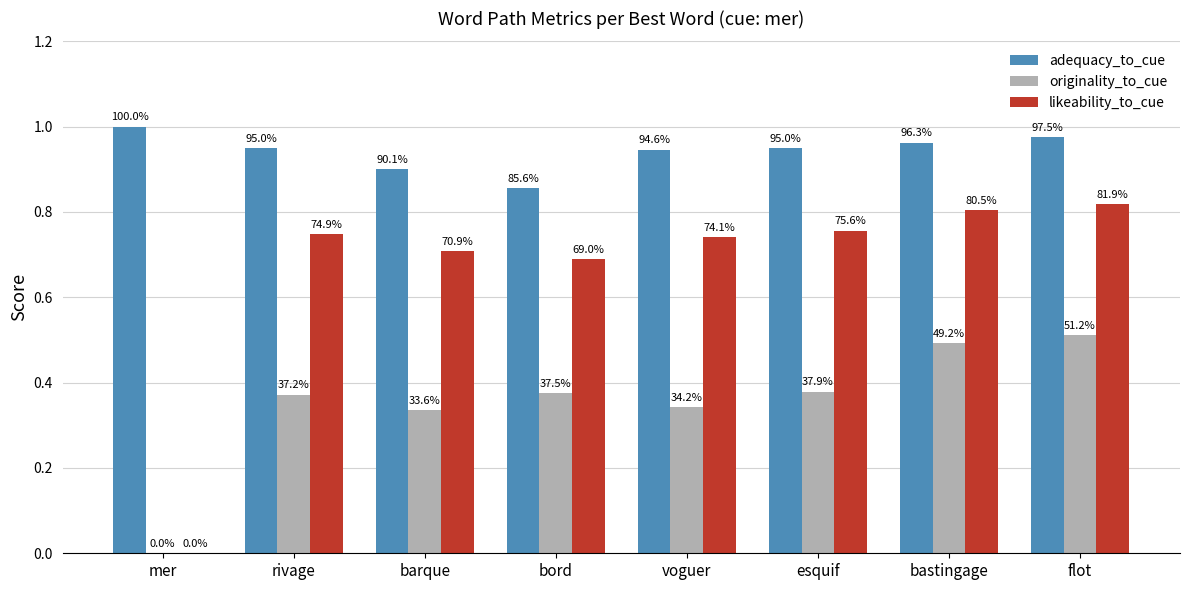

Which category has the lowest value across all series?

mer